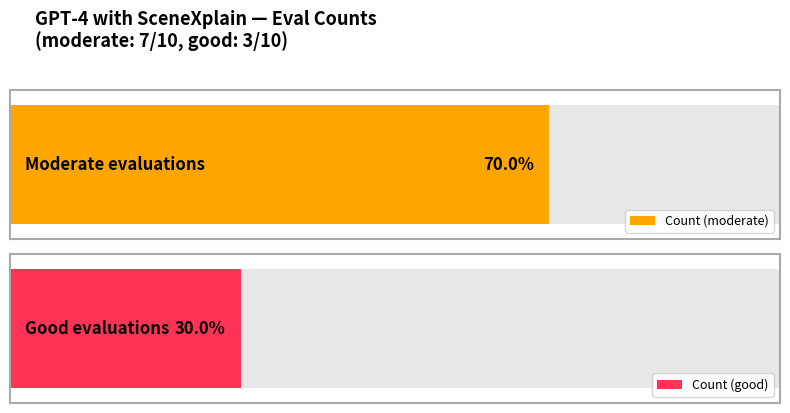

What is the average value of the good series?

3